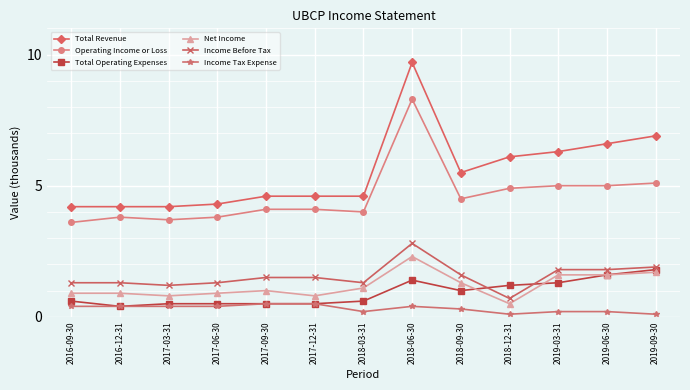

What is the sum of the Income Tax Expense values at 2019-06-30 and 2019-03-31?

0.4